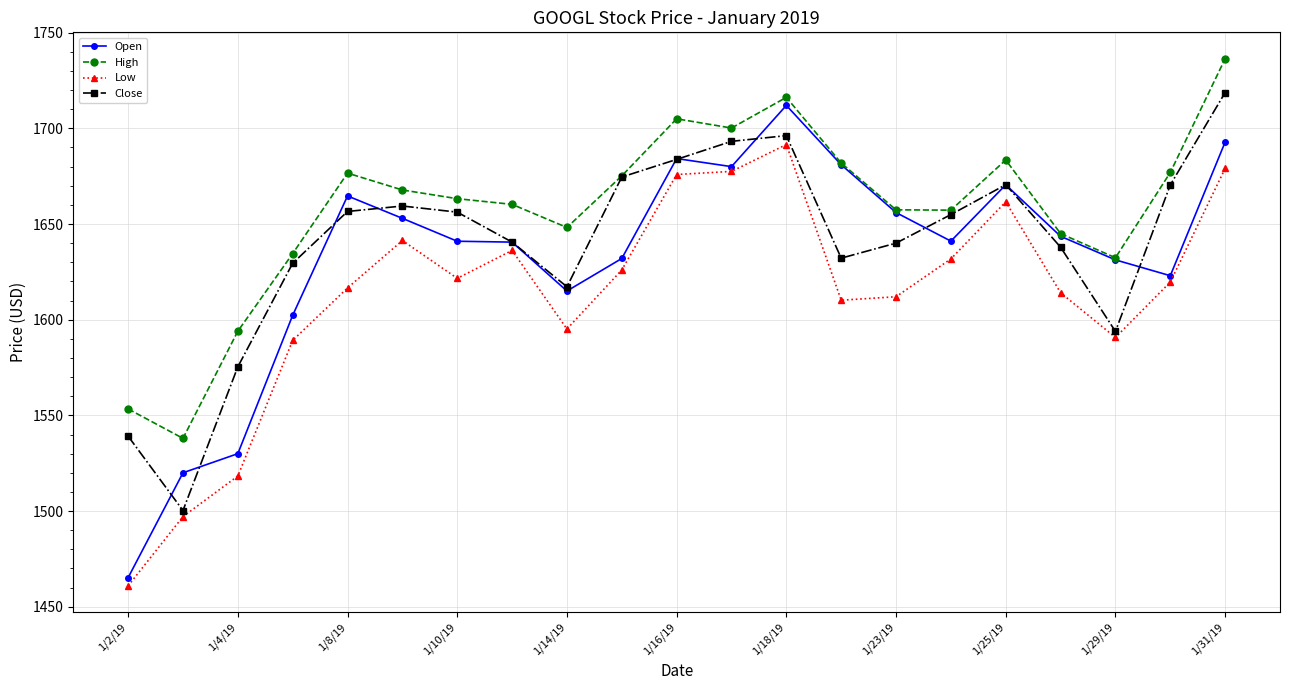

What is the difference between the second highest and second lowest values in the Open series?

172.8